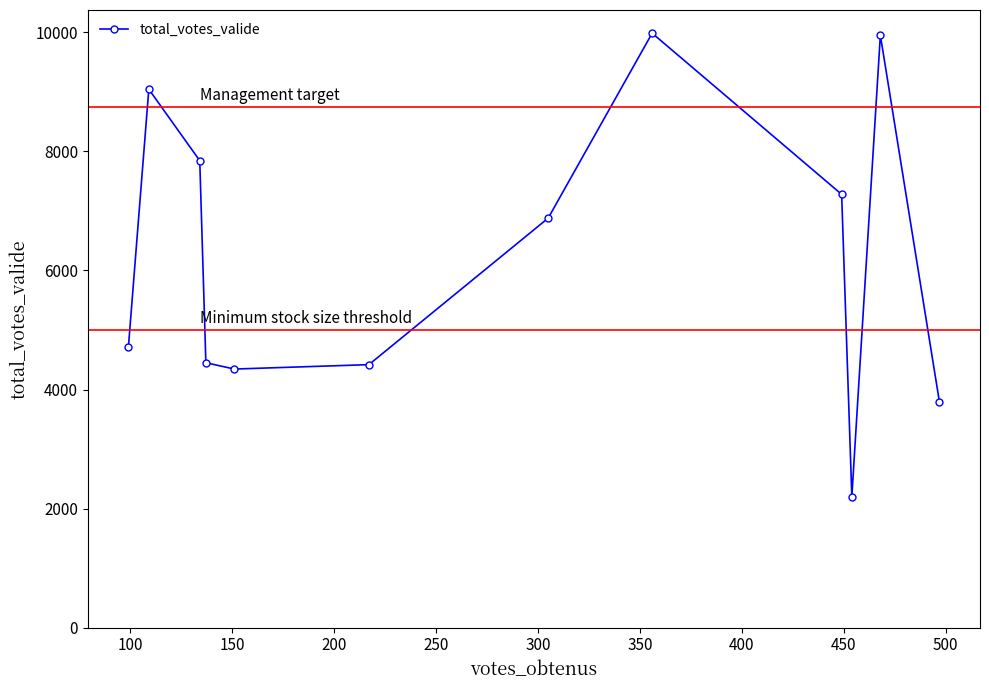

What is the maximum value shown in the chart?

9987